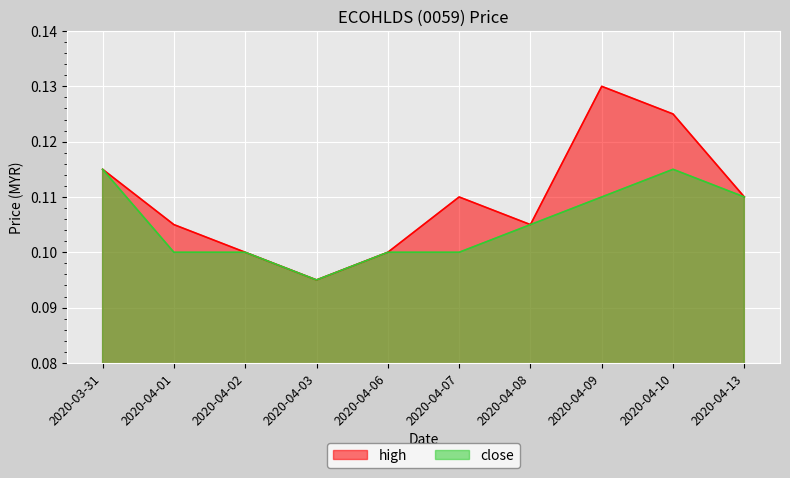

Which series has the largest total across all categories?

high